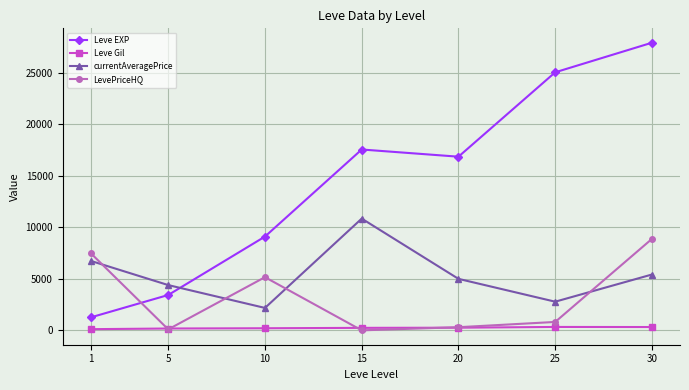

Read the Leve Gil value at 5.

178.4